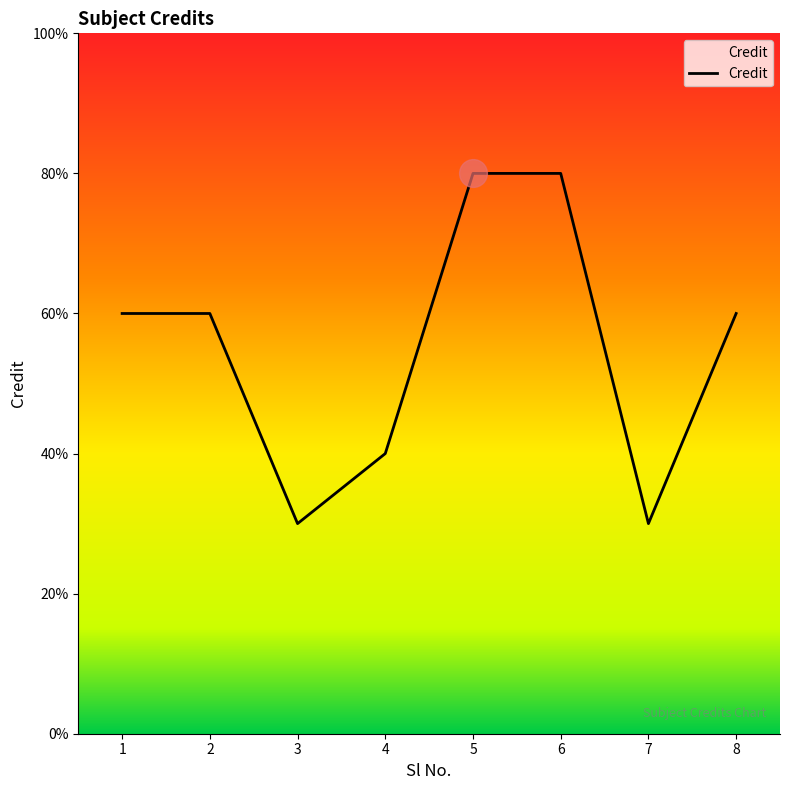

What is the change in value from 2 to 6?

+2